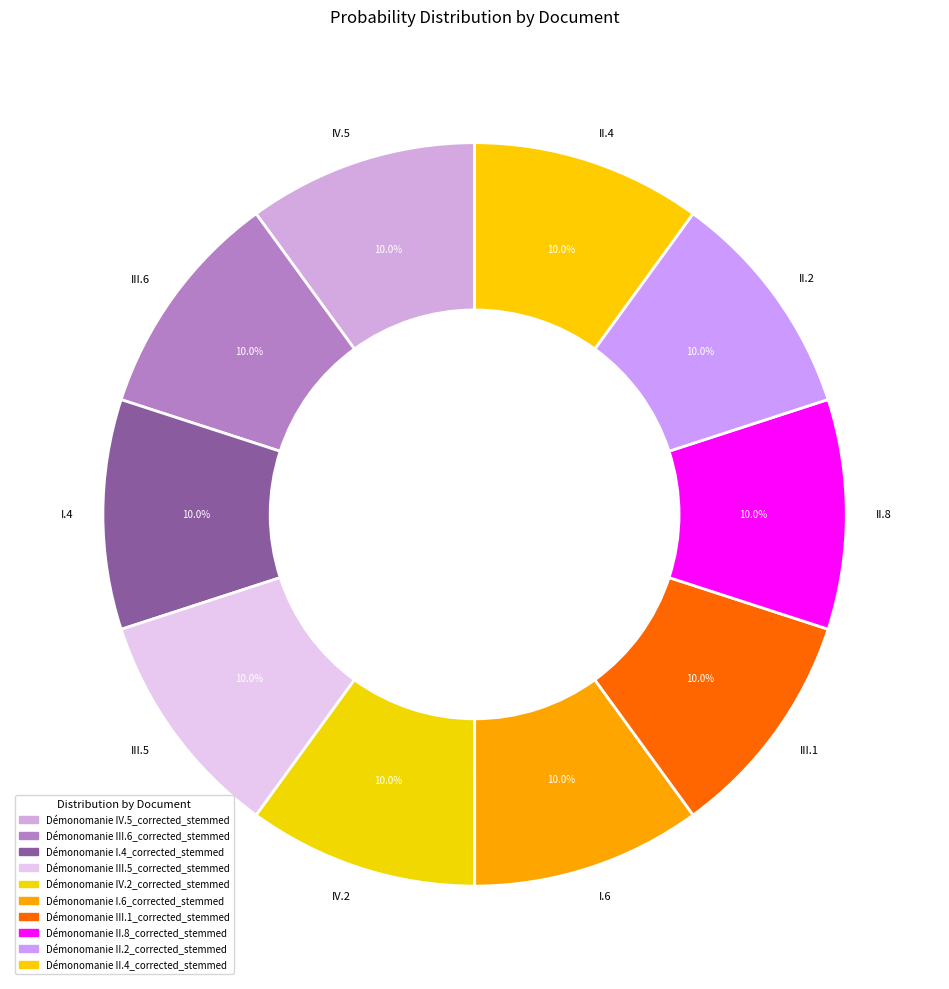

Which slice is the smallest?

Démonomanie II.4_corrected_stemmed